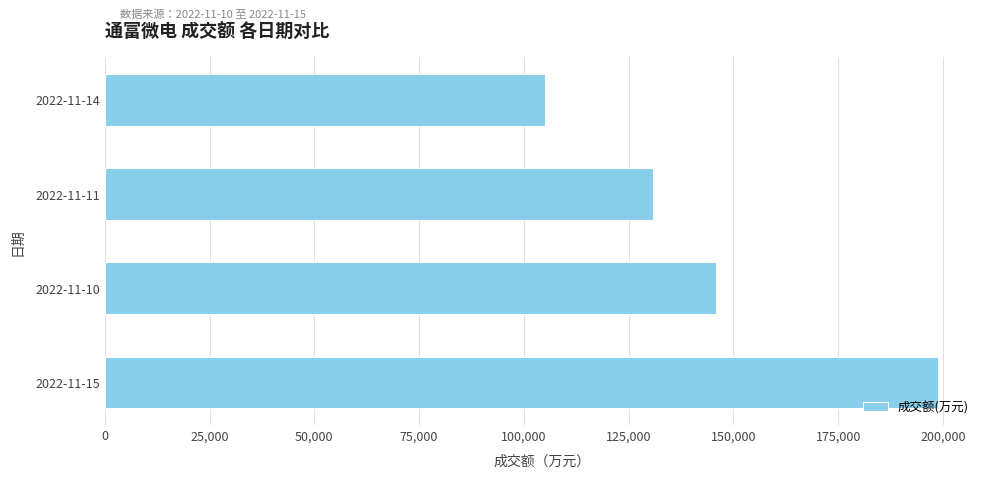

What is the maximum value shown in the chart?

198869